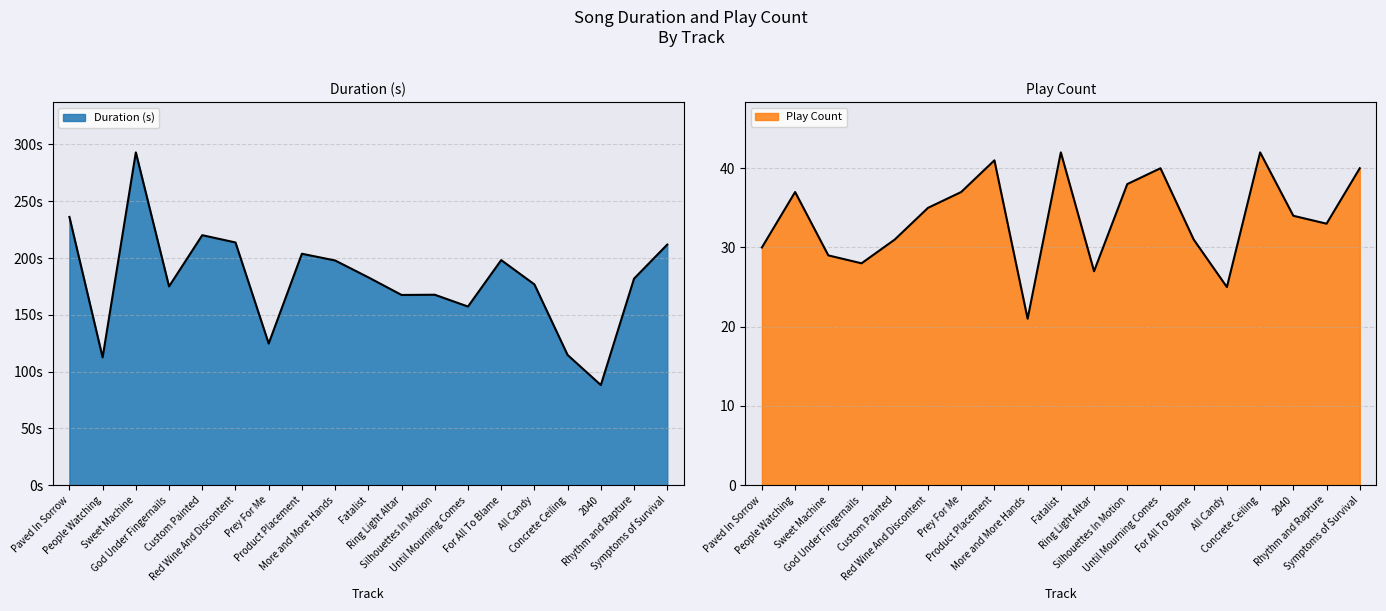

How many distinct data groups are displayed?

2